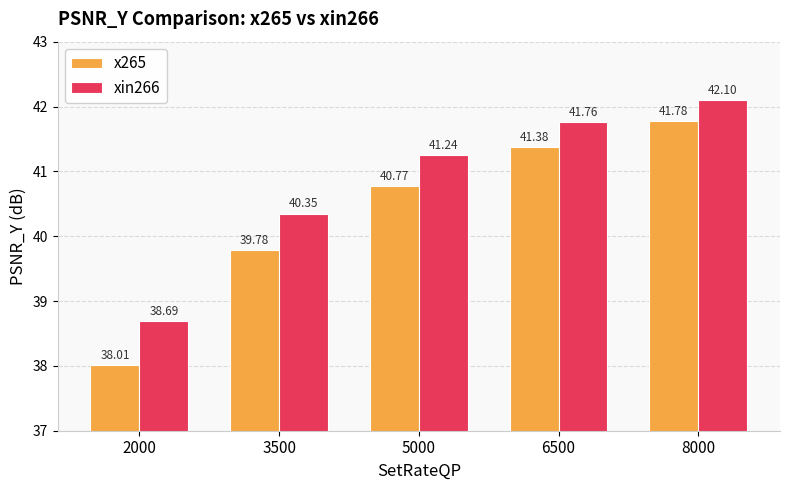

Rank the series at 3500 from lowest to highest value.

x265, xin266